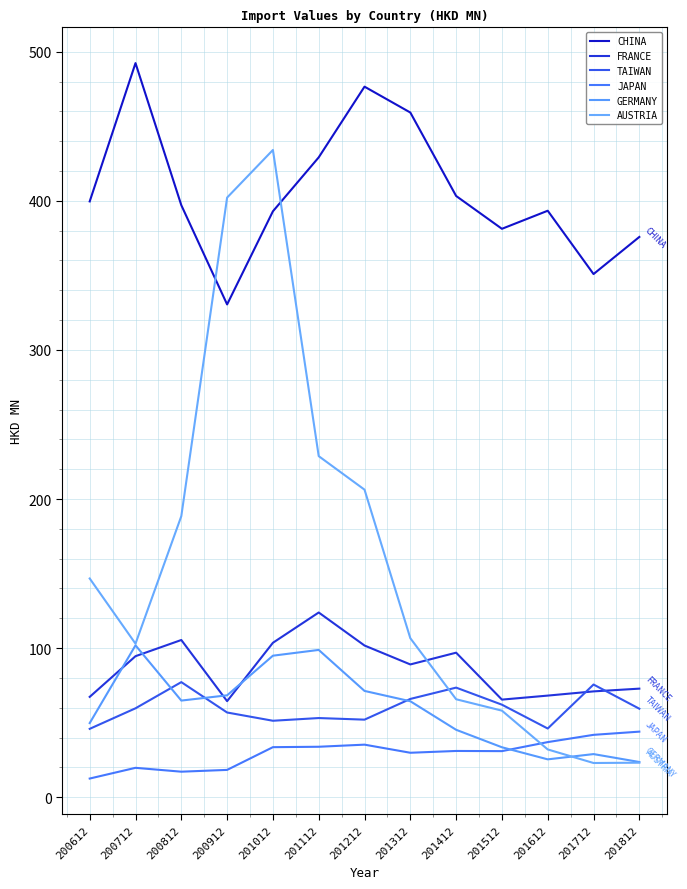

How many times do FRANCE and GERMANY cross each other?

4